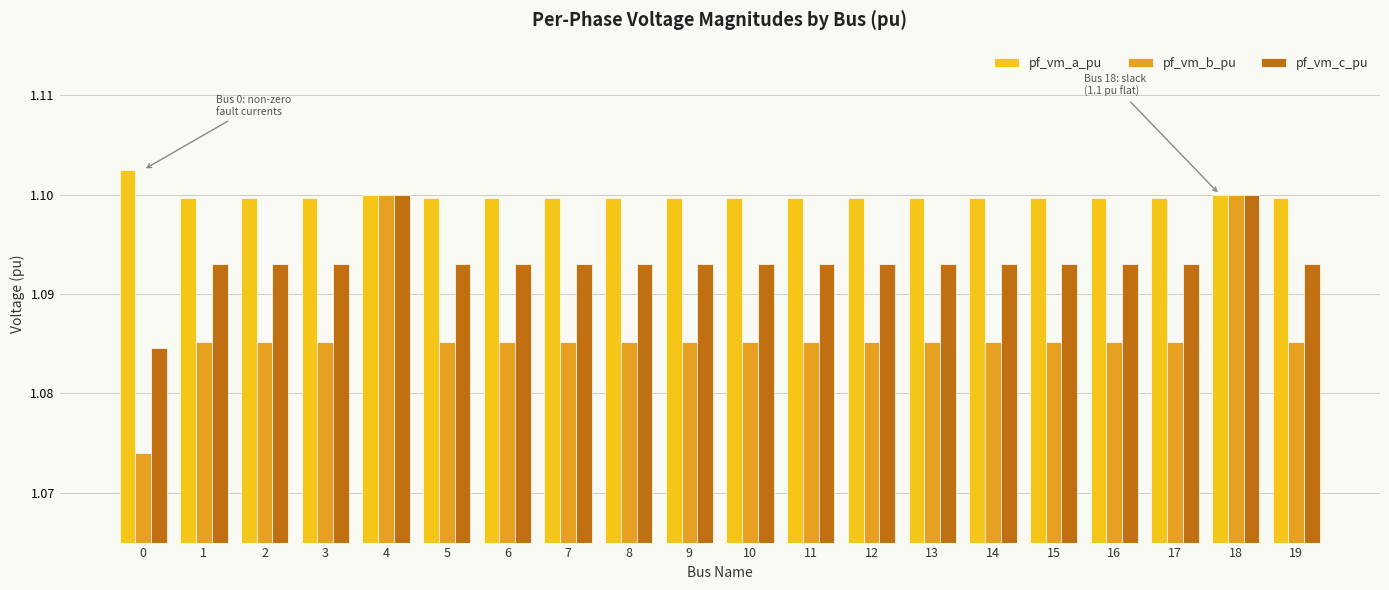

What is the sum of all pf_vm_b_pu values?

21.7